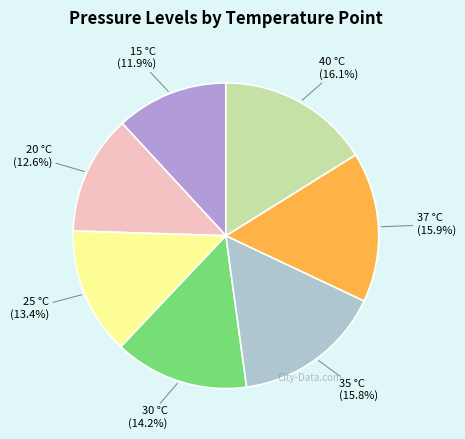

To the nearest percent, what is the difference between the largest and smallest slice percentages?

4%